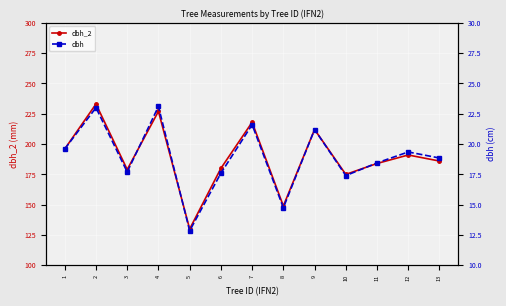

What is the value of the dbh point at the 10th from the left?

17.4